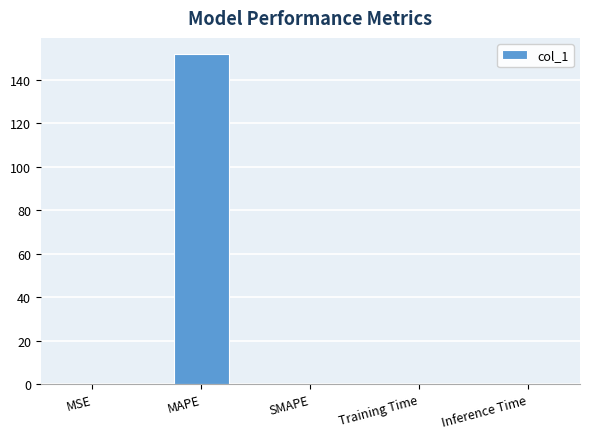

How many distinct data groups are displayed?

1